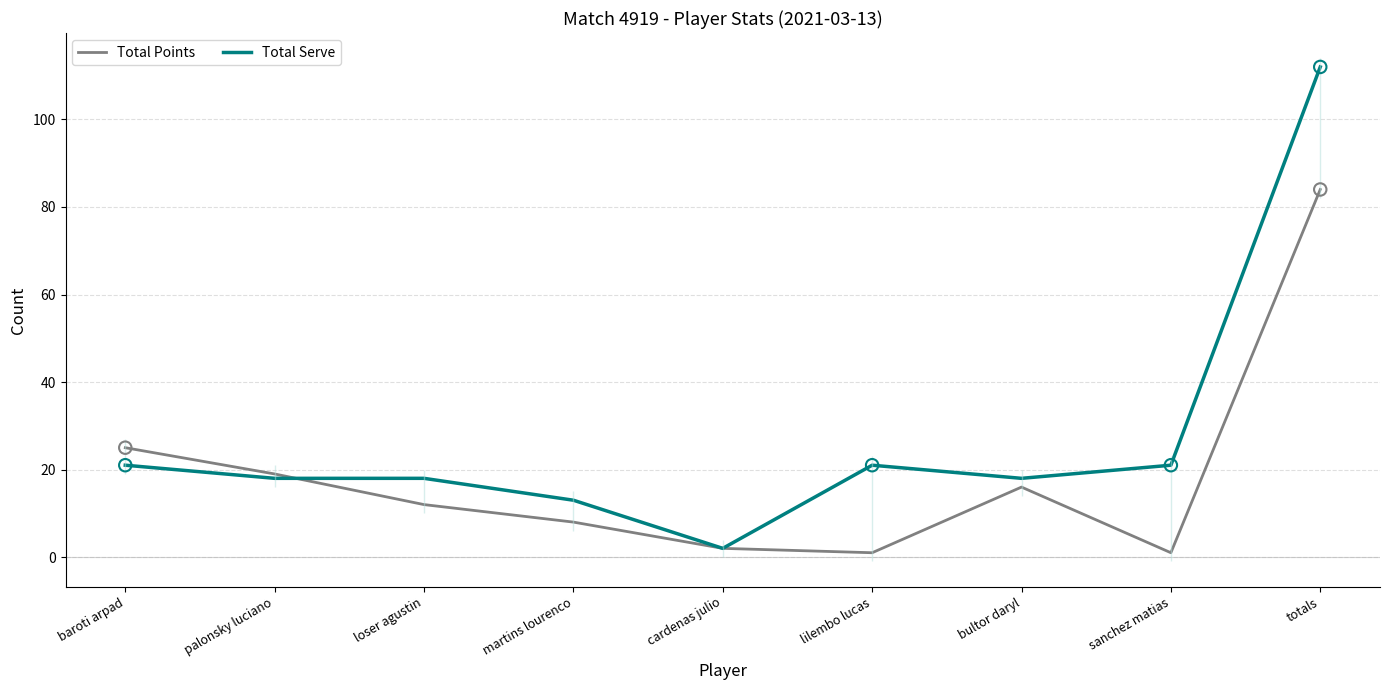

Which series has the widest spread of Y values?

Total Serve